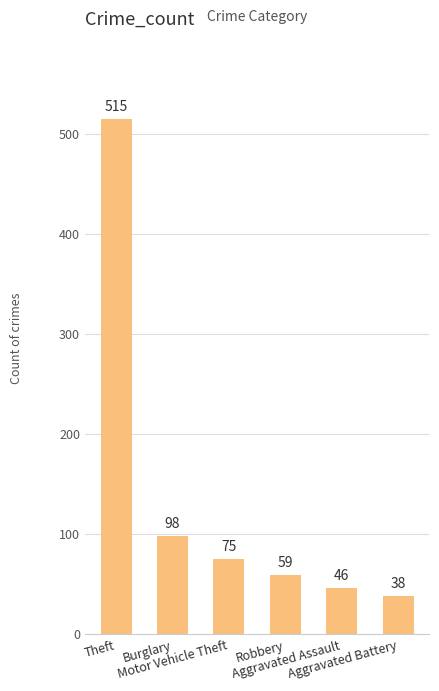

What is the value of the 2nd bar from the left?

98